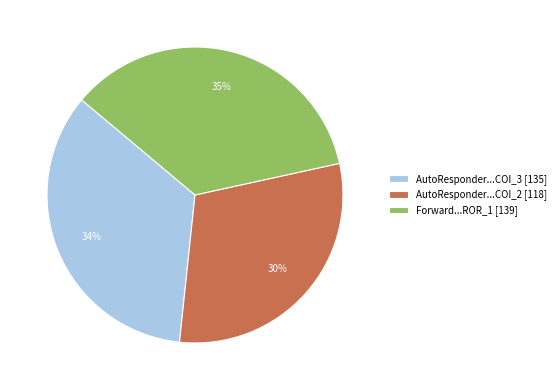

What is the ratio of the value at Forward...ROR_1 [139] to the value at AutoResponder...COI_2 [118]?

1.2